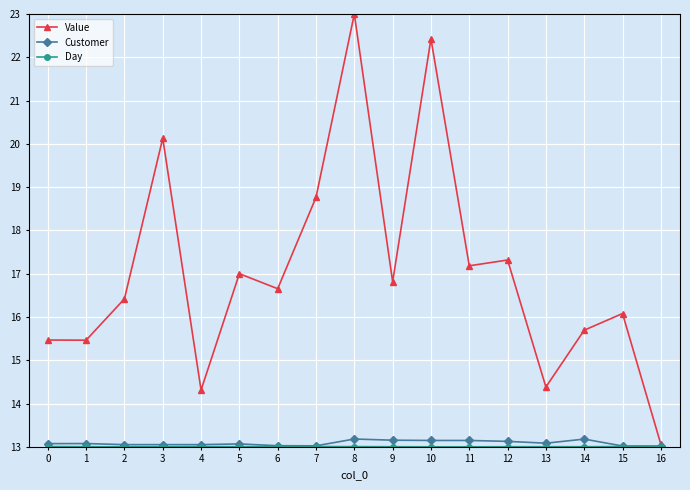

True or false: Customer has more than 1 points higher than both neighbors.

True